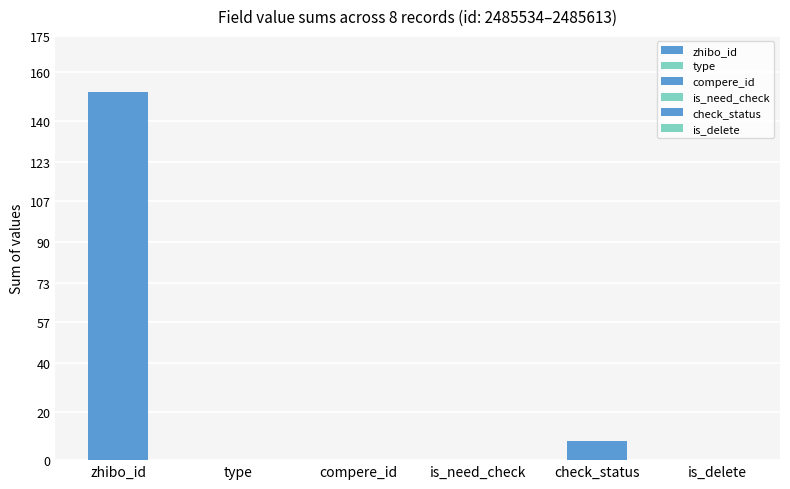

What is the value of the check_status bar at the 2nd from the left?

1